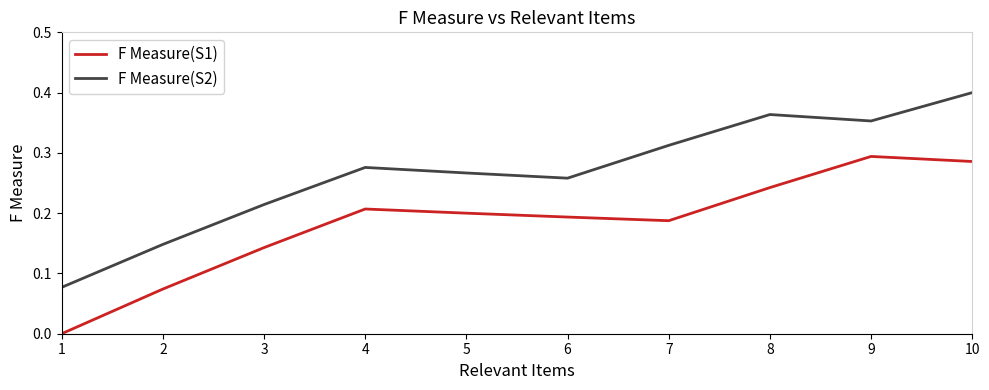

Is the value of F Measure(S1) at 7 greater than the value of F Measure(S2) at 10?

No